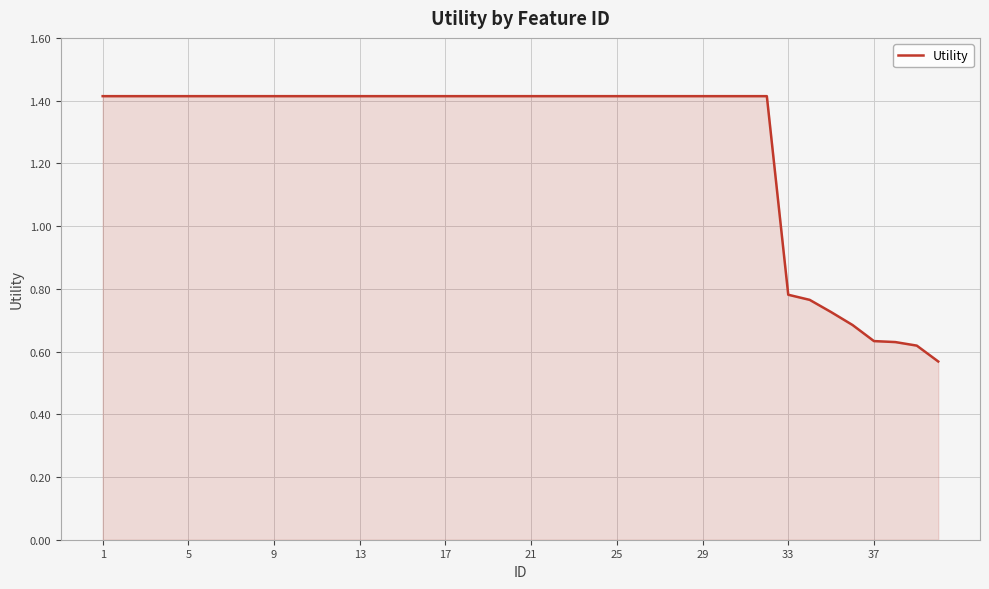

What is the greatest value displayed?

1.4